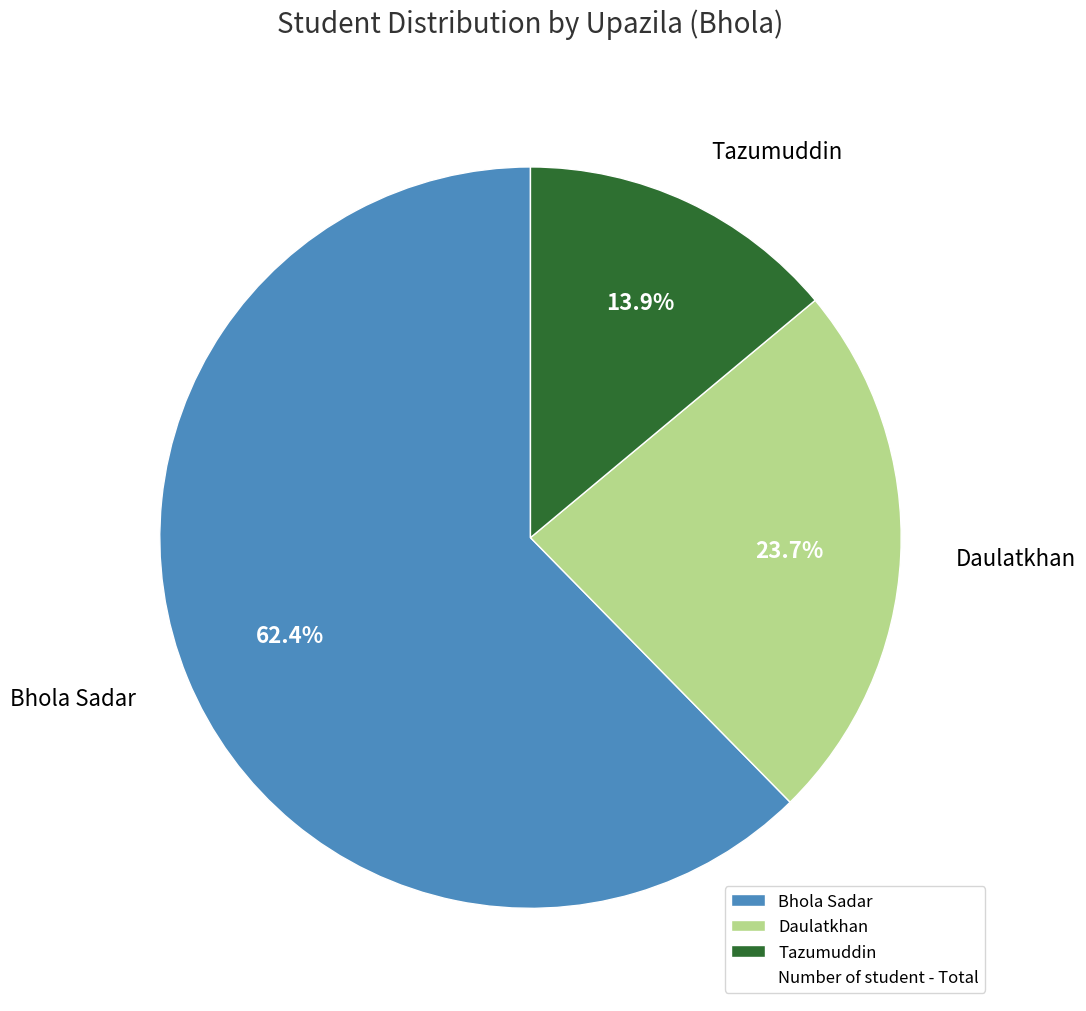

To the nearest percent, what is the average slice percentage?

33%